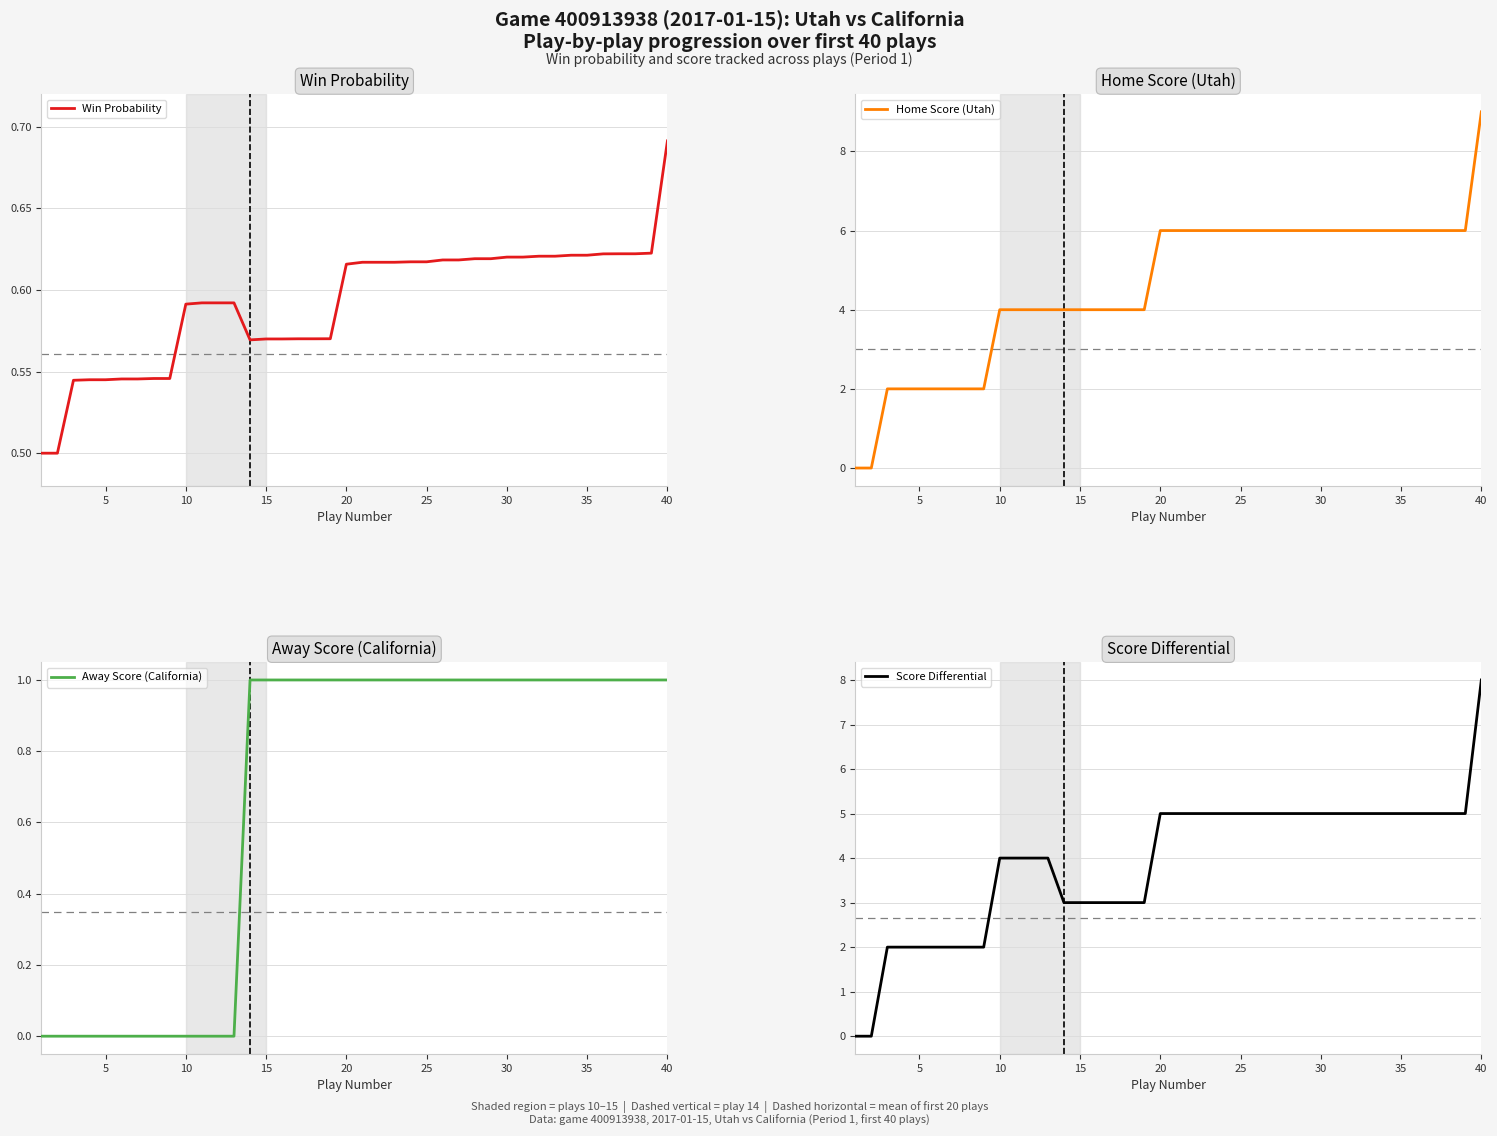

The value of Away Score (California) at 35 is 1. True or false?

True